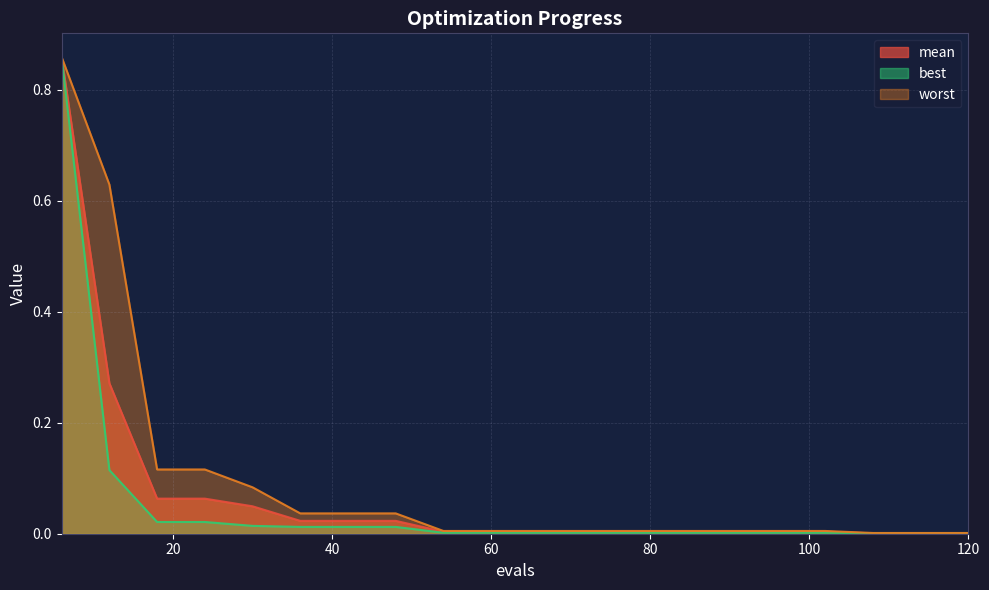

Rank the series by their average value, from lowest to highest.

best, mean, worst